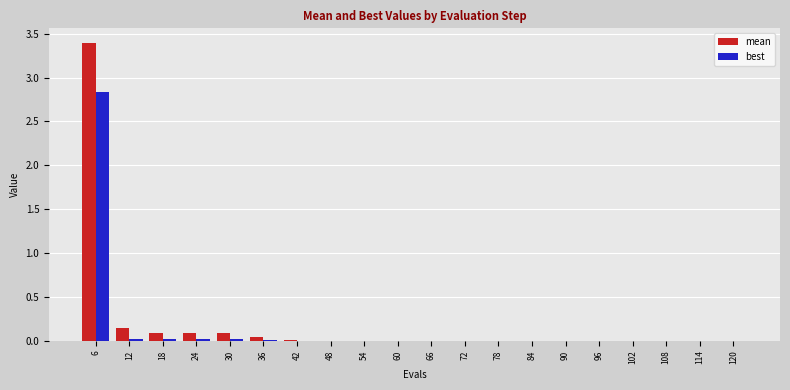

True or false: best has a value of 0.0 at 90.

True